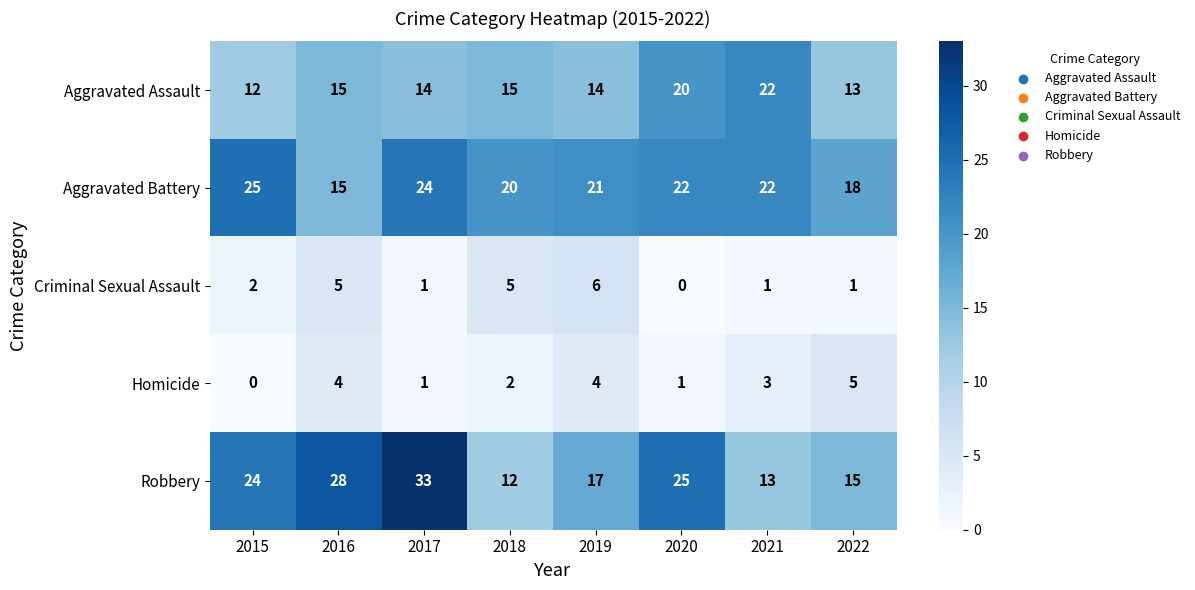

True or false: Aggravated Assault has a value of 13 at 2022.

True